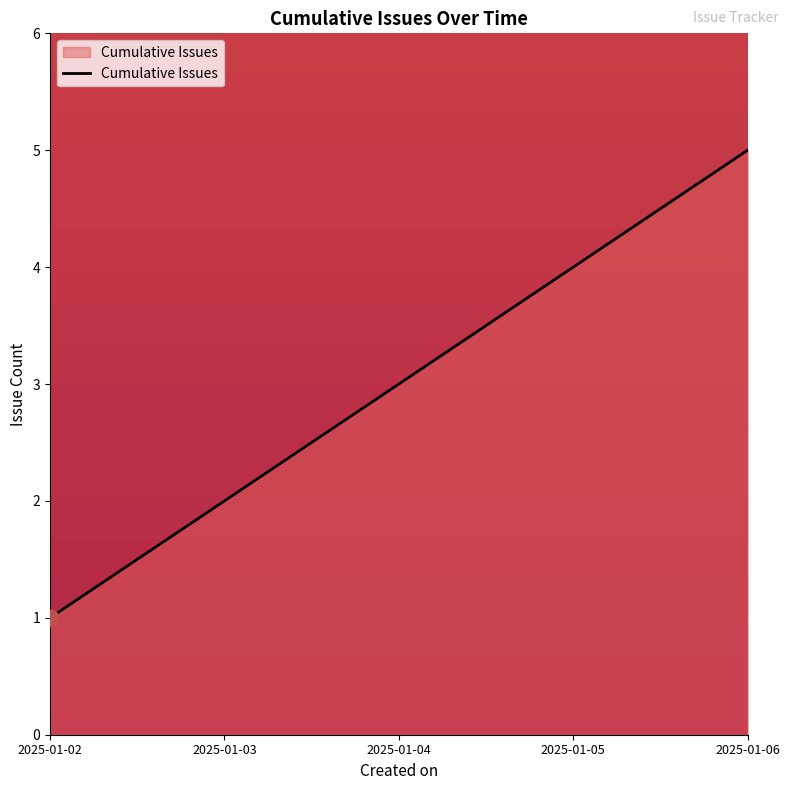

True or false: the data shows 5 at 2025-01-04.

False